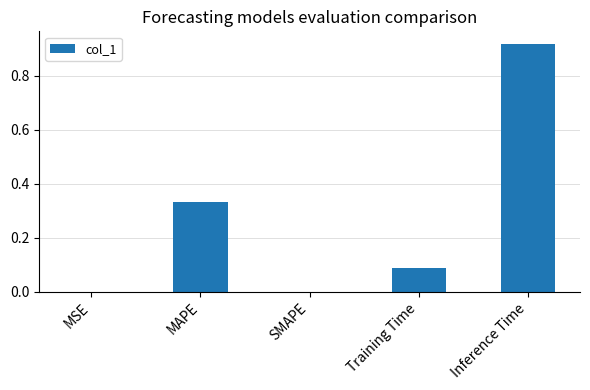

How many distinct data groups are displayed?

1